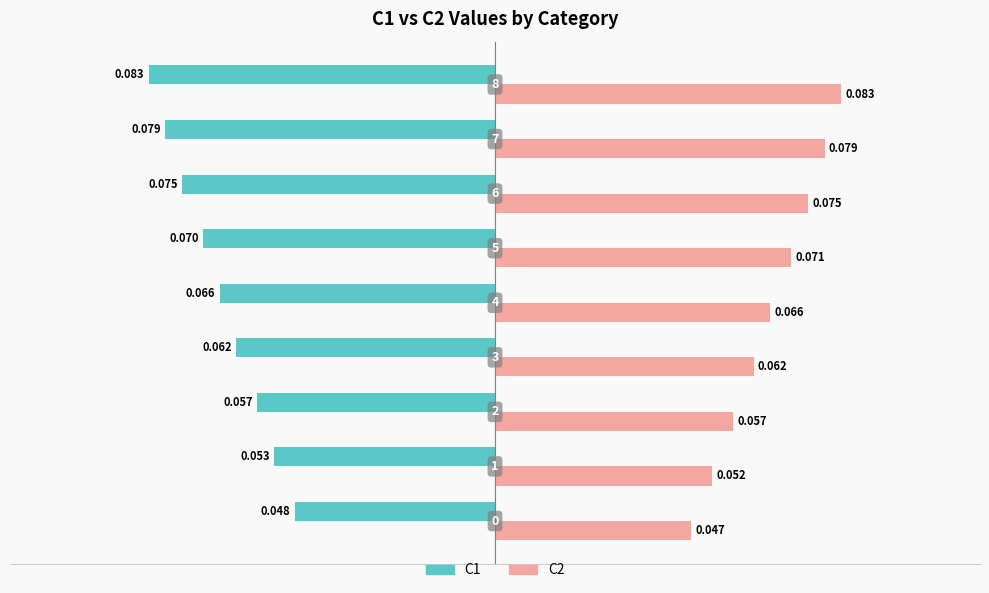

What is the value of the C1 bar at the 5th from the left?

-0.1